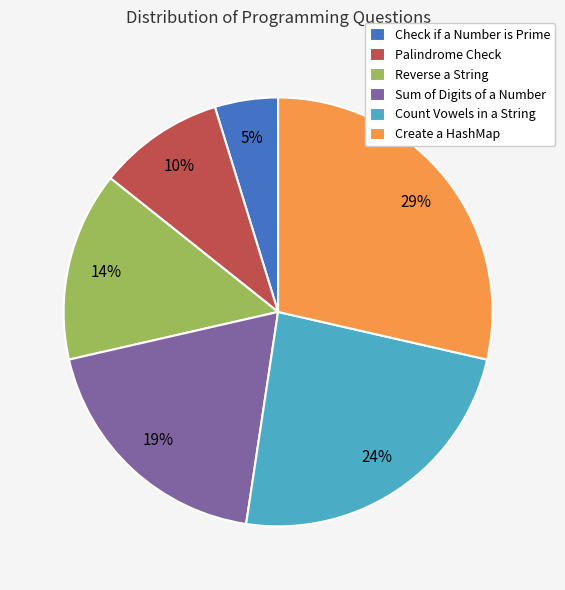

What is the smallest slice in the pie chart?

Check if a Number is Prime